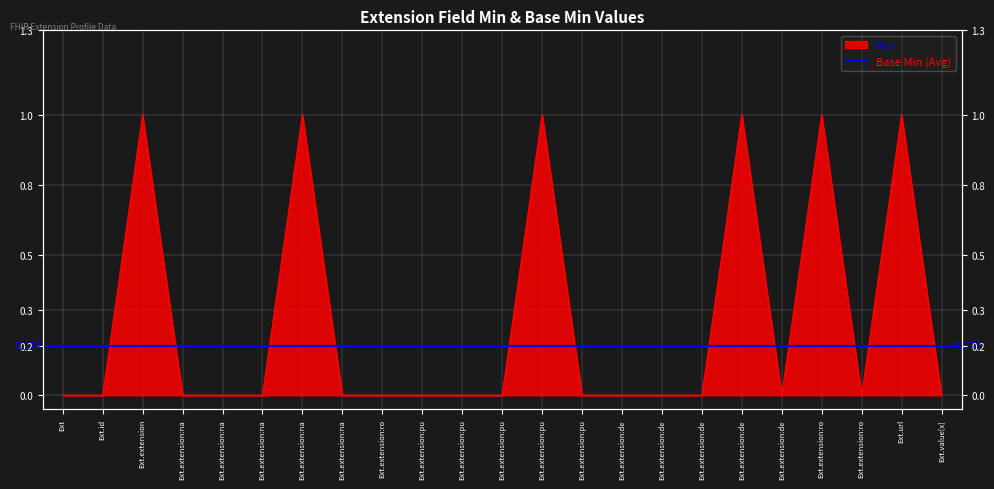

What is the label of the 12th point from the right?

Ext.extension:pu